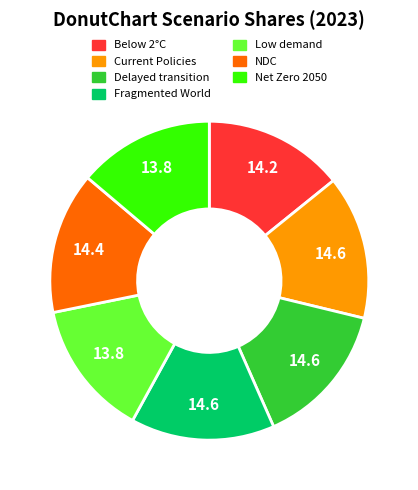

How many segments does this pie chart have?

7